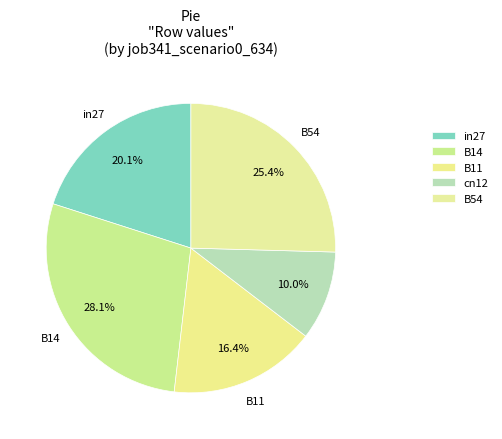

What is the smallest slice in the pie chart?

cn12